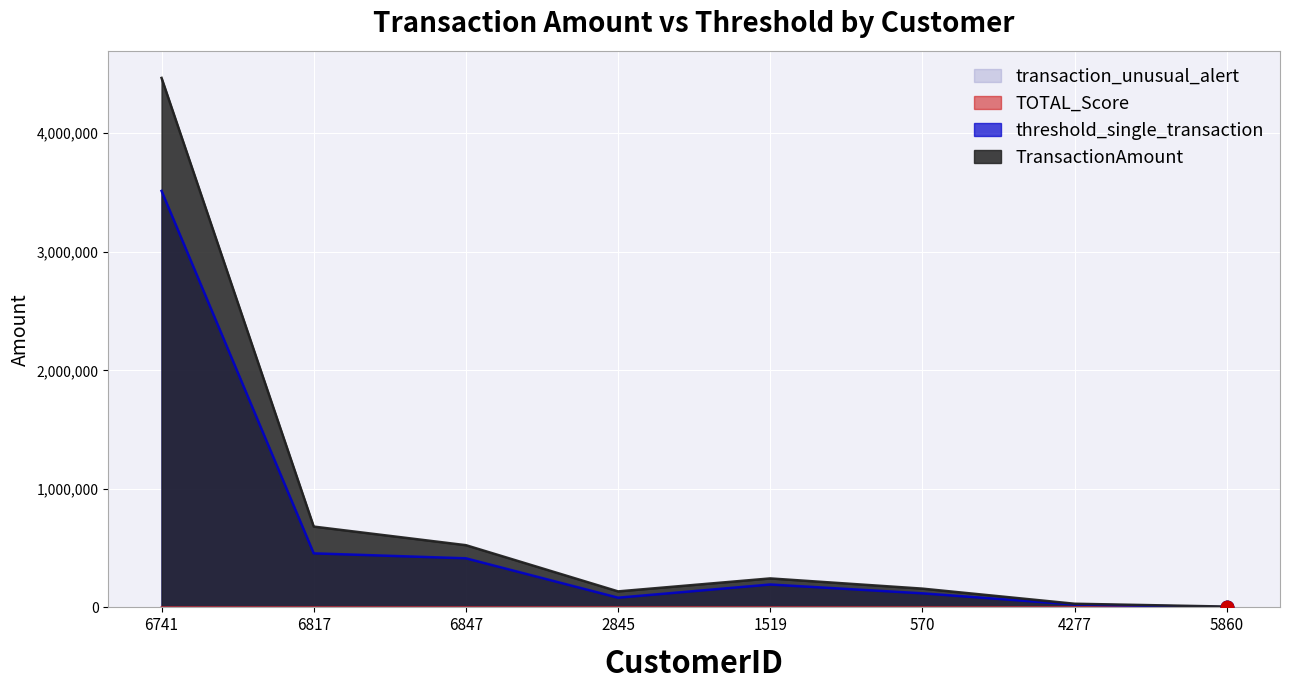

Which series contains the lowest Y value?

TOTAL_Score